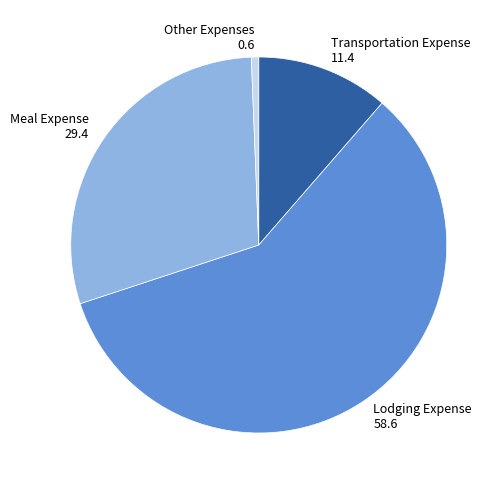

How many slices are in this pie chart?

4